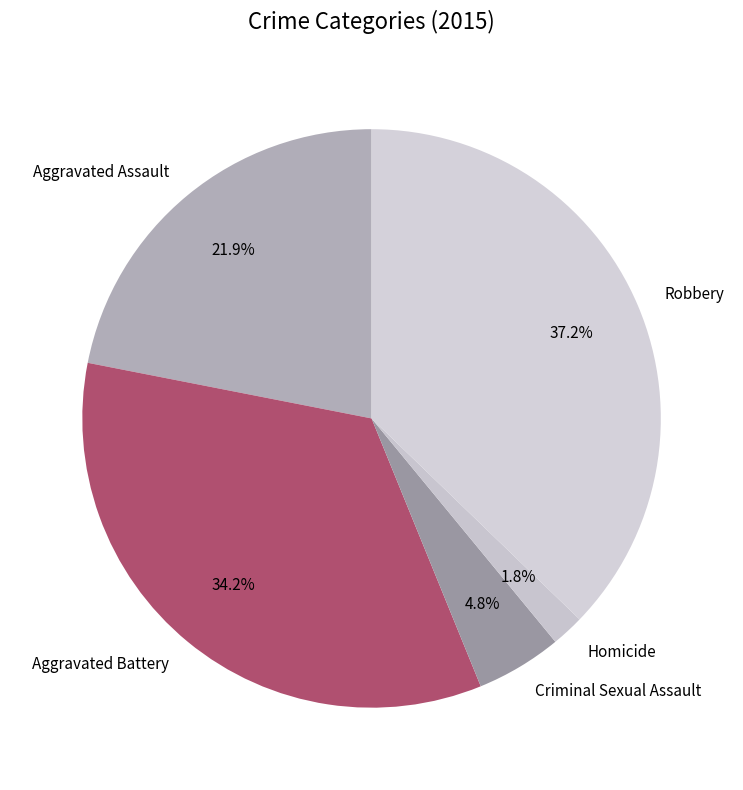

How many segments does this pie chart have?

5